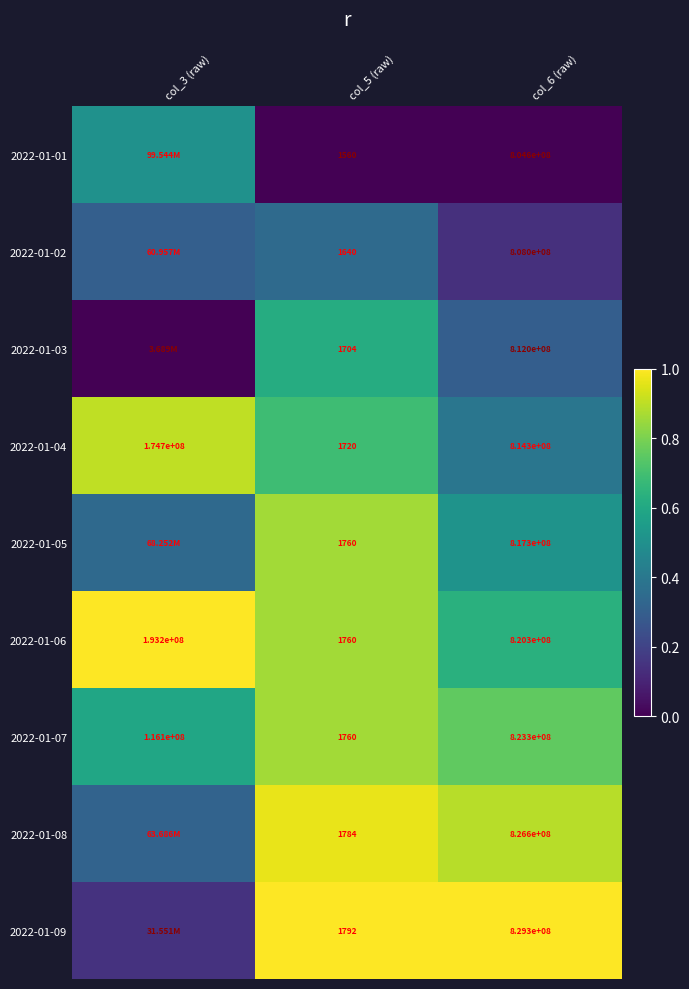

Is the value of 2022-01-06 at col_3 (raw) greater than the value of 2022-01-09 at col_6 (raw)?

No